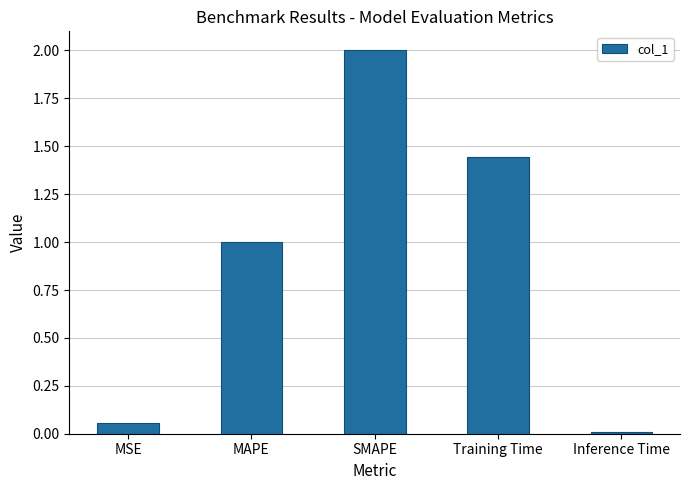

What is the sum of the values at MAPE and MSE?

1.1